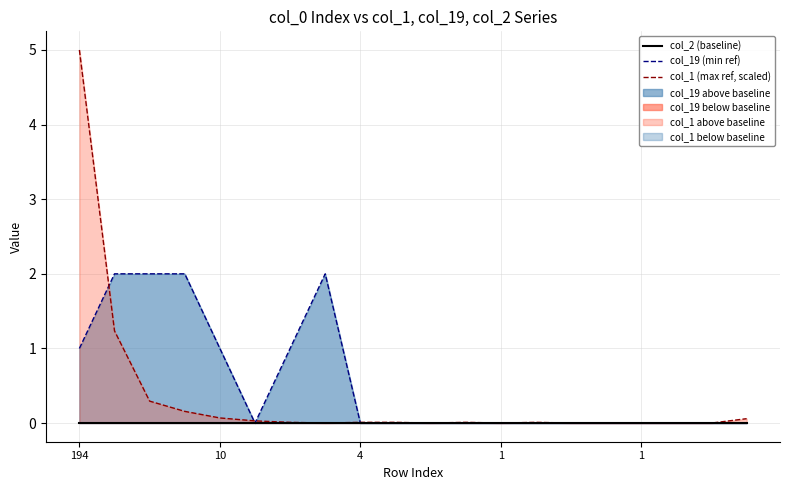

True or false: col_2 (baseline) has more than 0 interior local peaks.

False